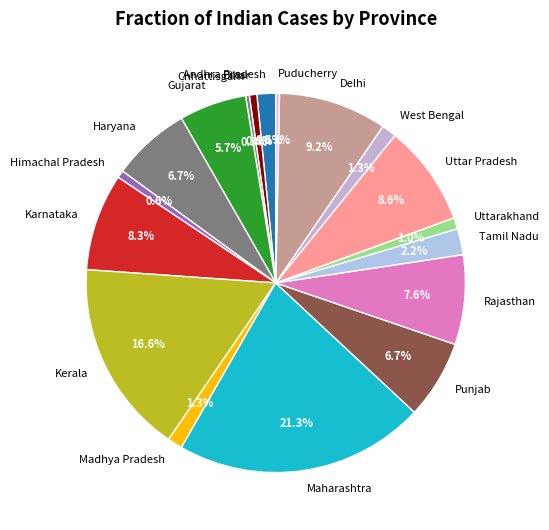

How many slices are in this pie chart?

18